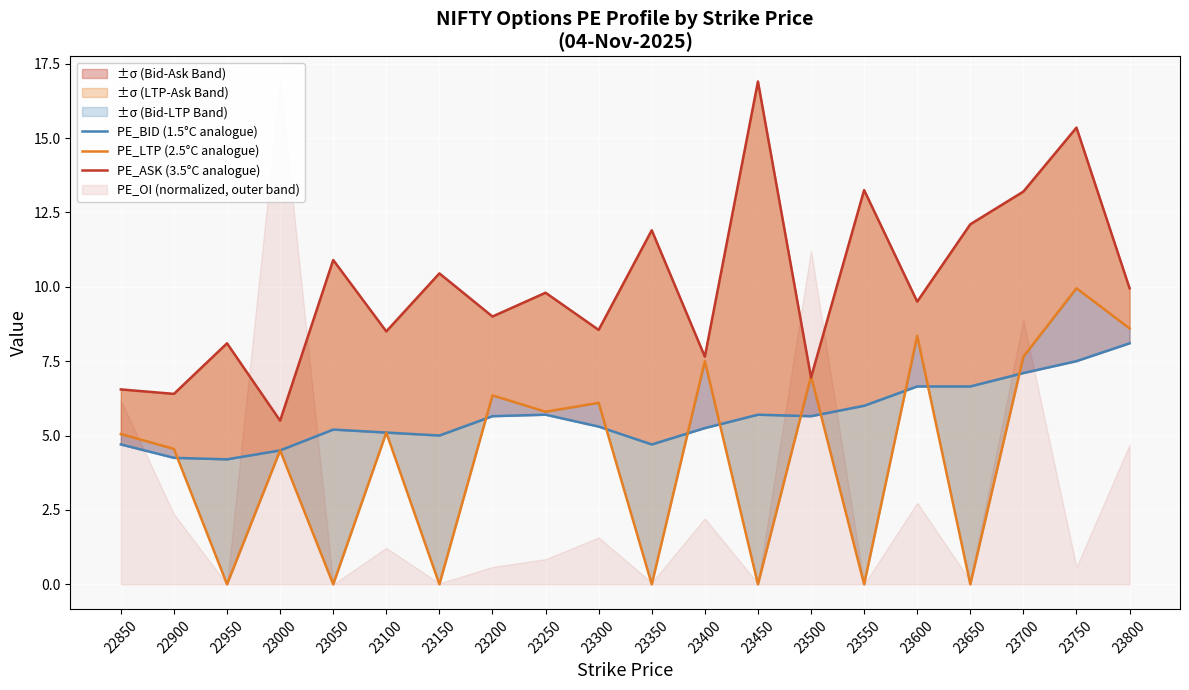

How many categories are shown in the chart?

20